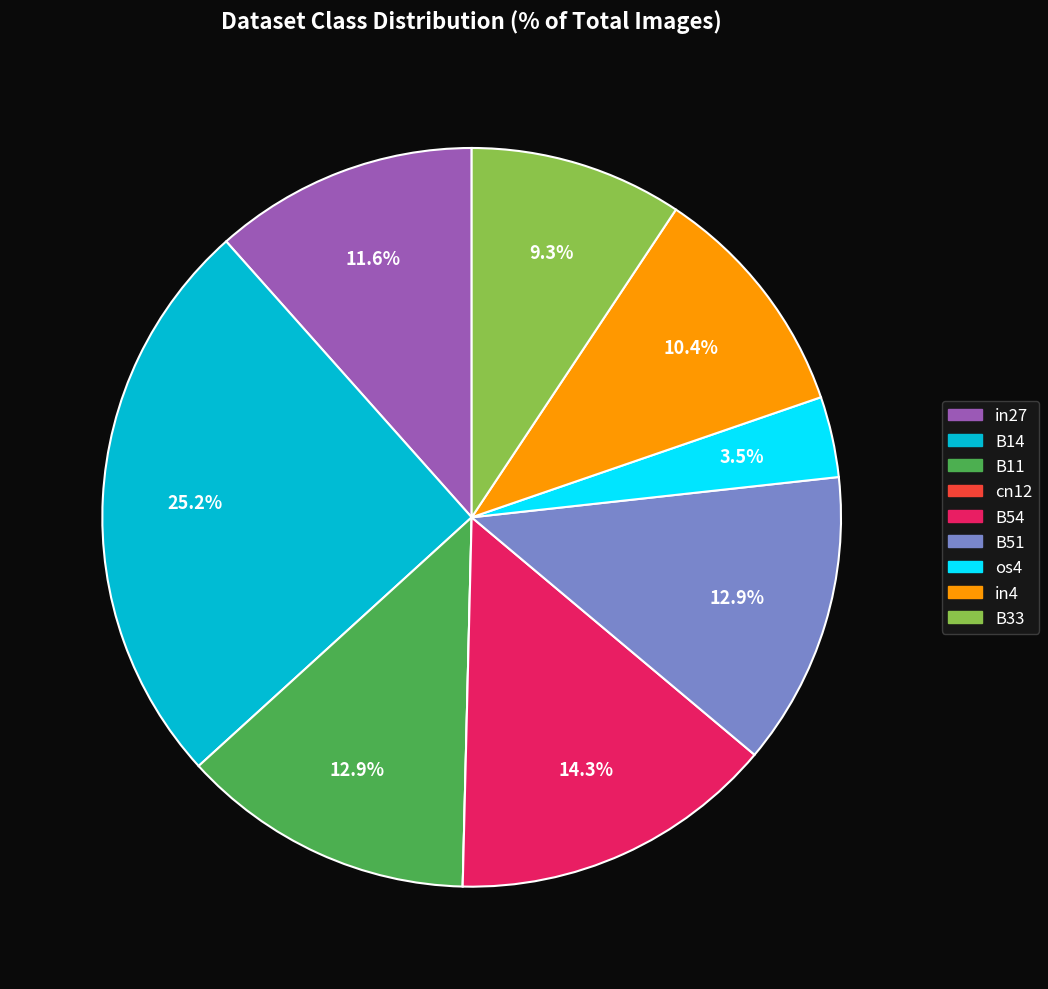

Which category has the biggest portion of the pie?

B14